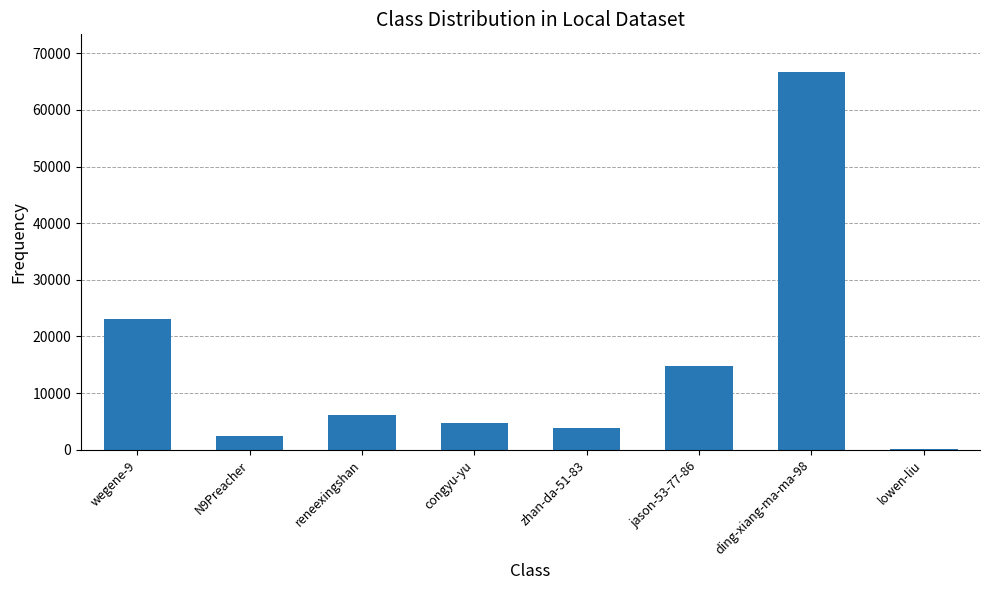

What is the sum of the values at congyu-yu and zhan-da-51-83?

8552